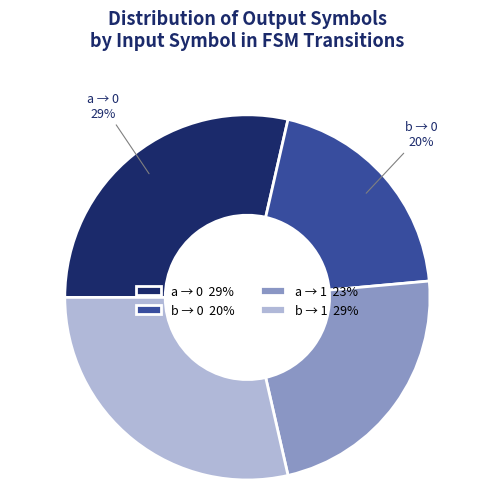

To the nearest percent, what is the difference between the largest and smallest slice percentages?

9%